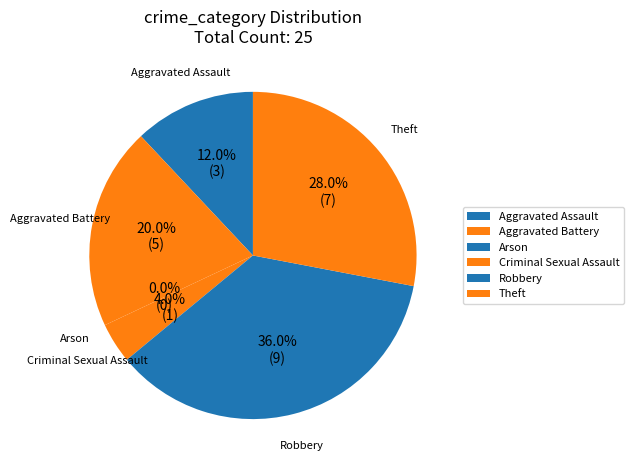

What percentage is the Robbery slice, to the nearest percent?

36%